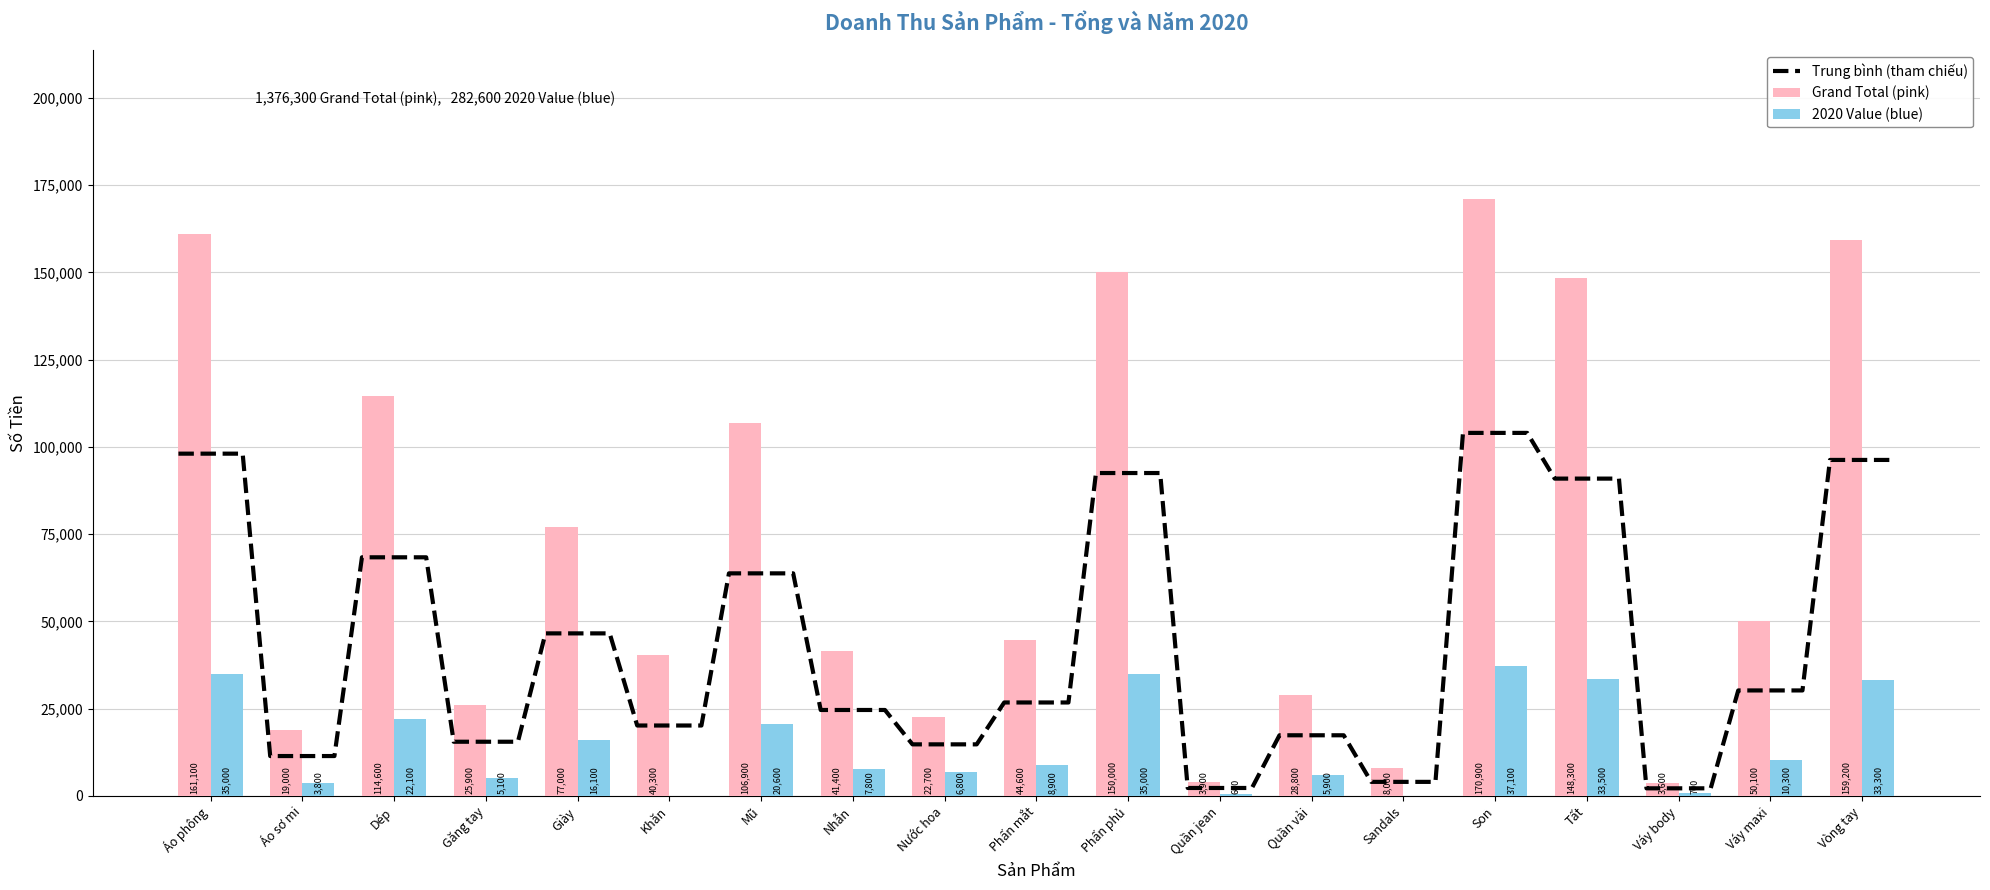

Where is Male (blue) nearest to the value 18550?

Mũ